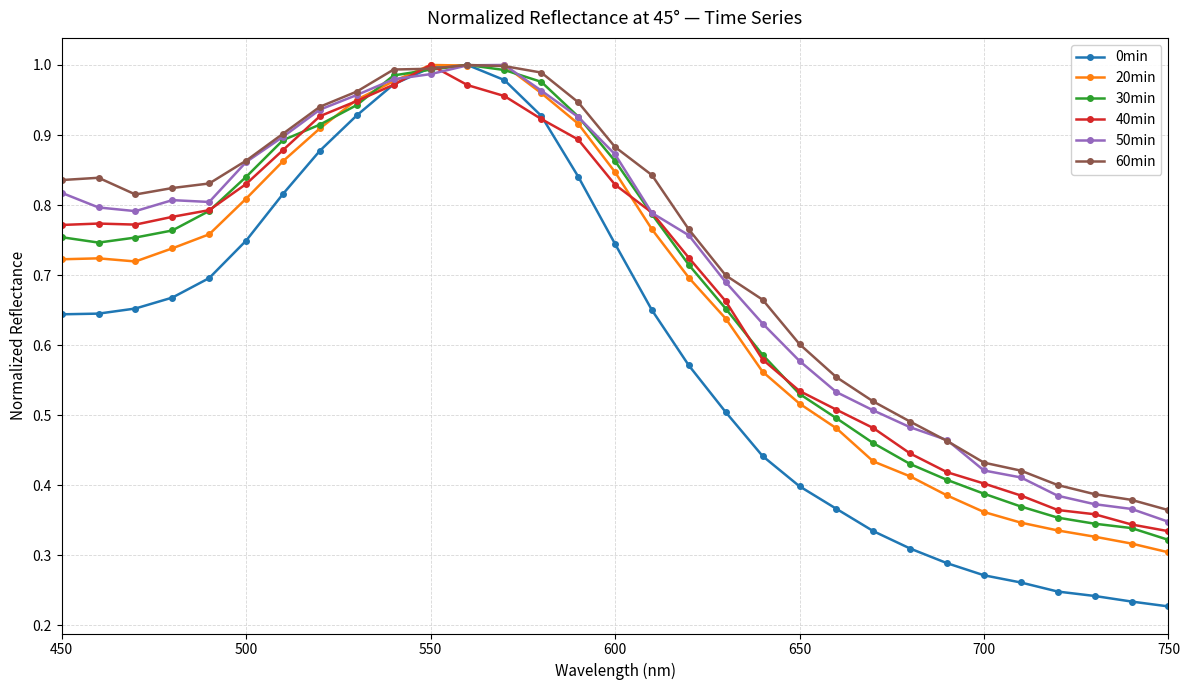

Which series has the largest range (max minus min)?

0min